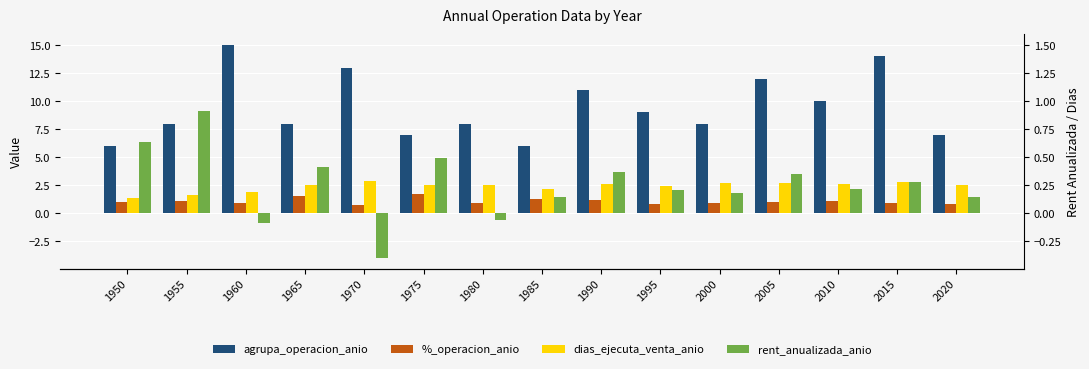

How many data points in %_operacion_anio are above 1?

8